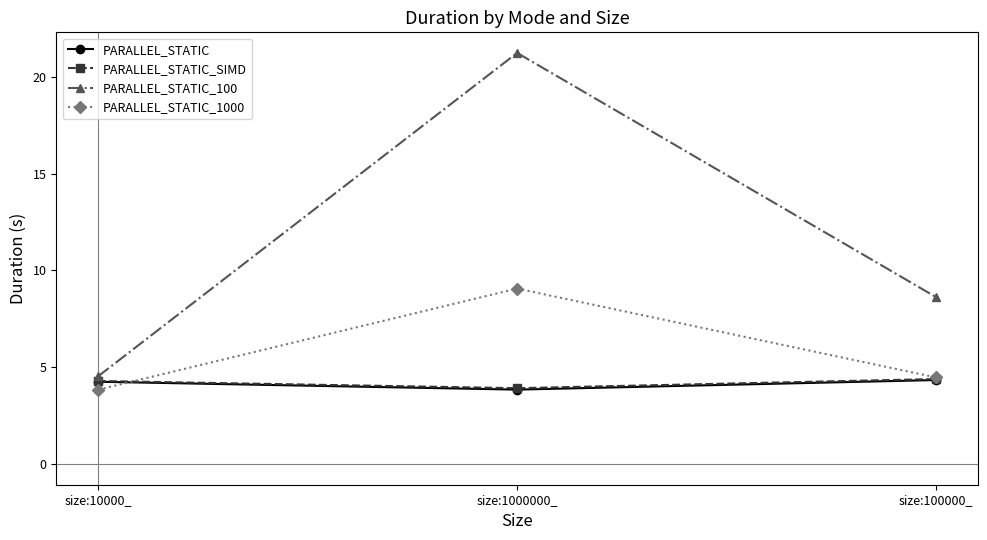

At how many categories does at least one series exceed 20?

1